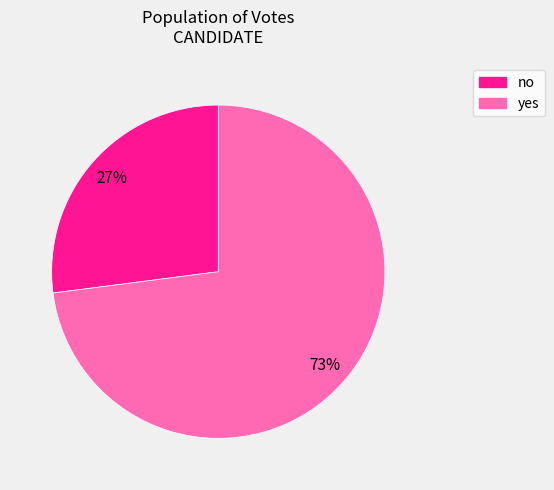

Is the sum of yes and no greater than half?

Yes